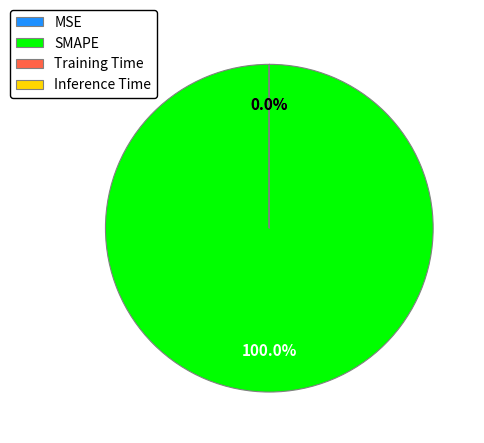

How many segments does this pie chart have?

4